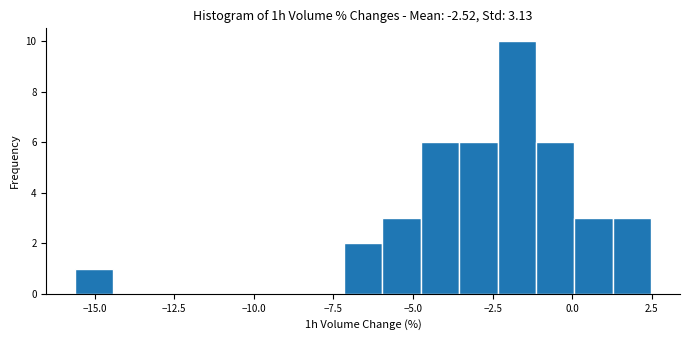

Read against the x-axis, roughly where is the centre of the tallest bar?

-1.5